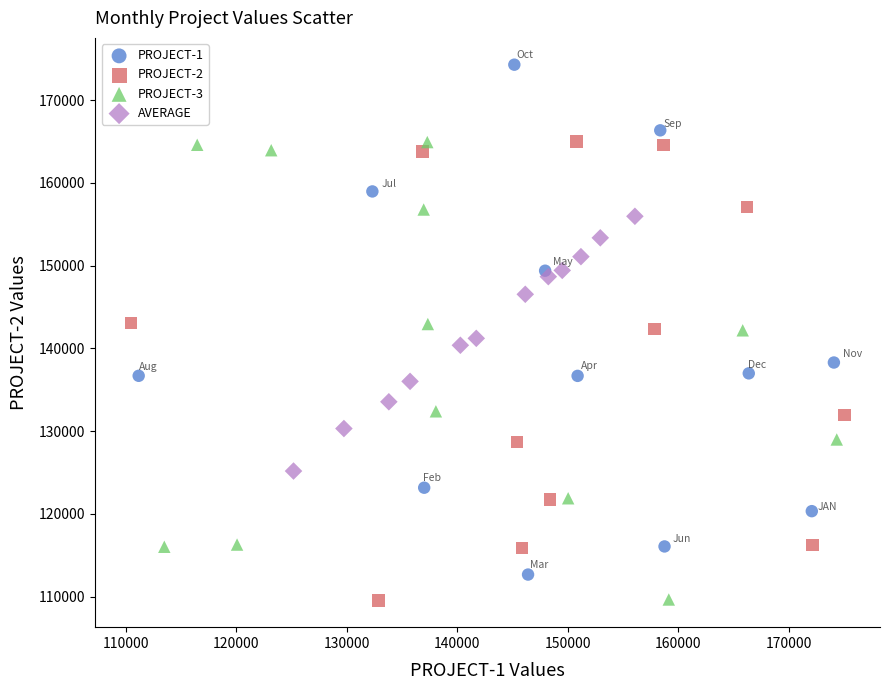

Which series has the widest spread of Y values?

PROJECT-1